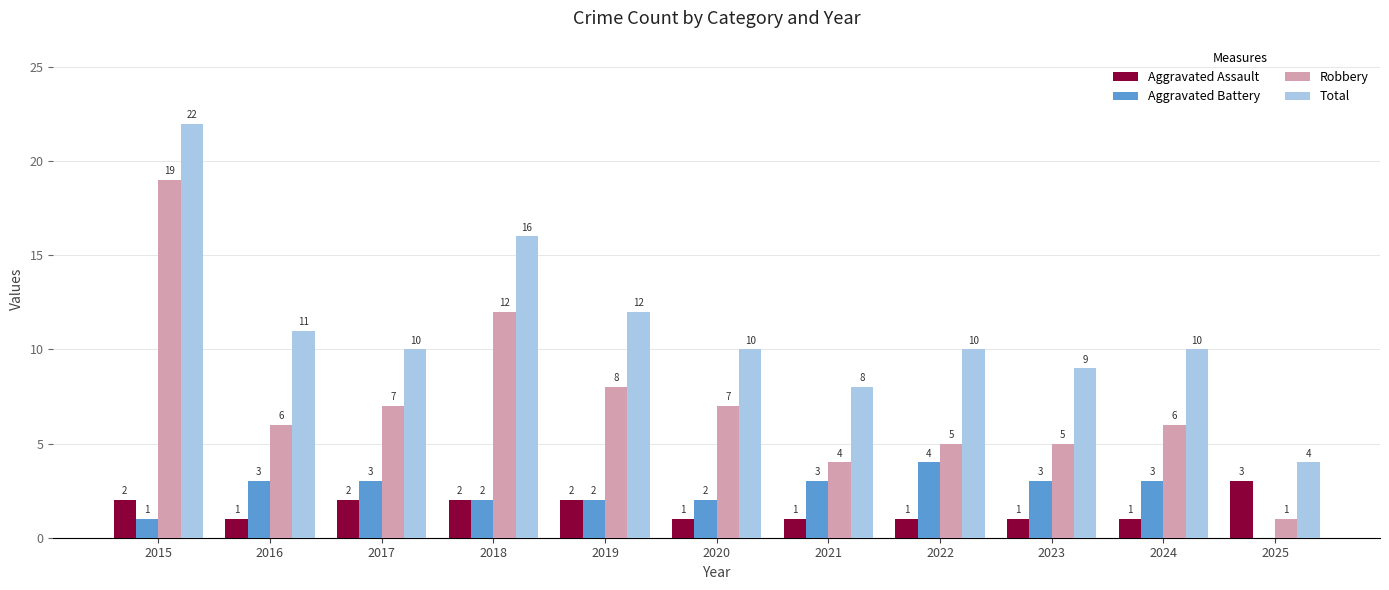

What is the sum of all Aggravated Assault values?

17